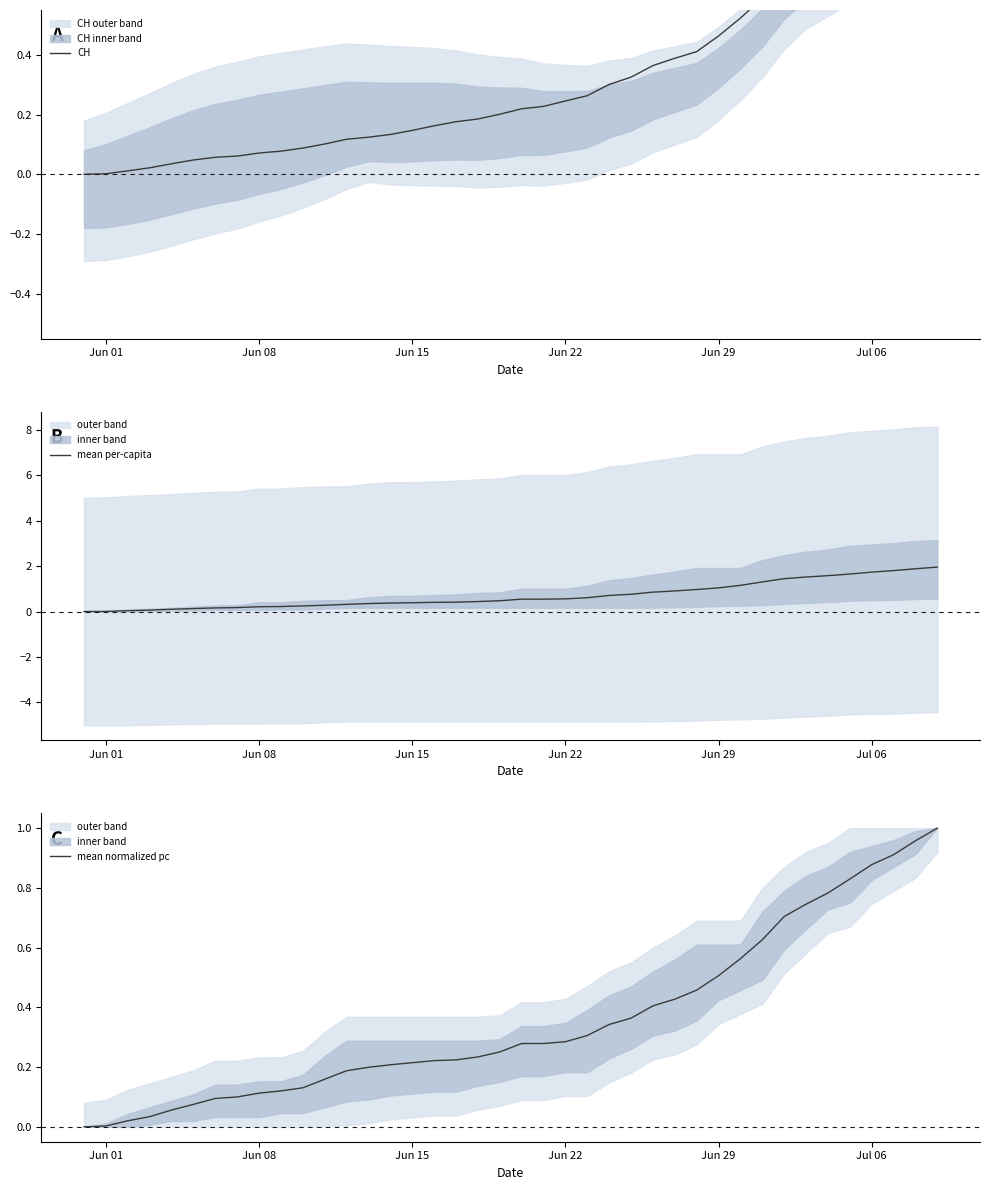

What is the highest value of the mean per-capita series?

2.0